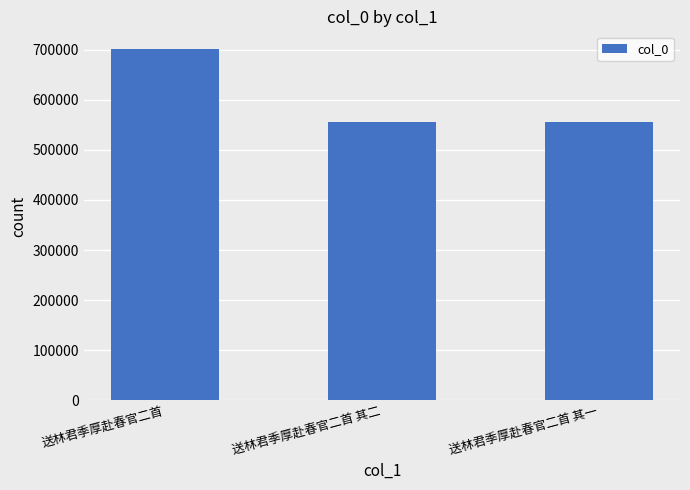

The chart shows a value of 555019 at 送林君季厚赴春官二首 其一. True or false?

True